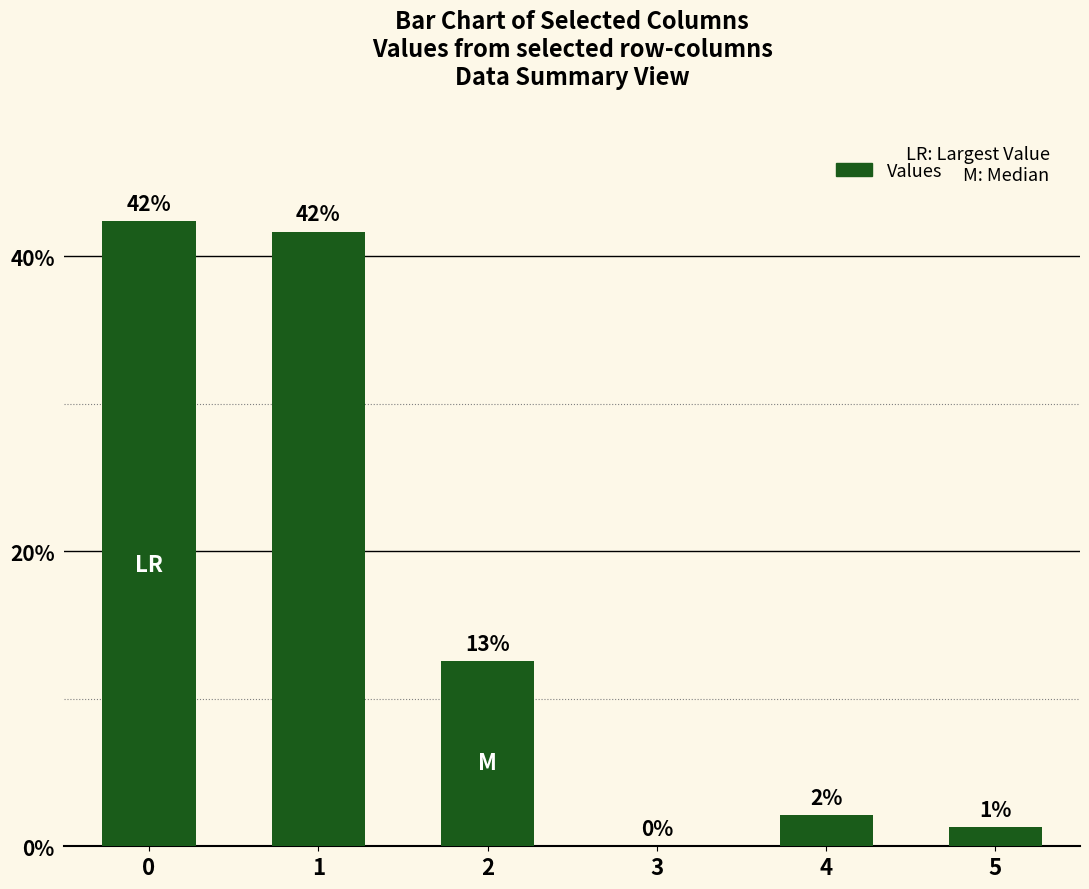

At which category does the chart reach its minimum across all series?

3